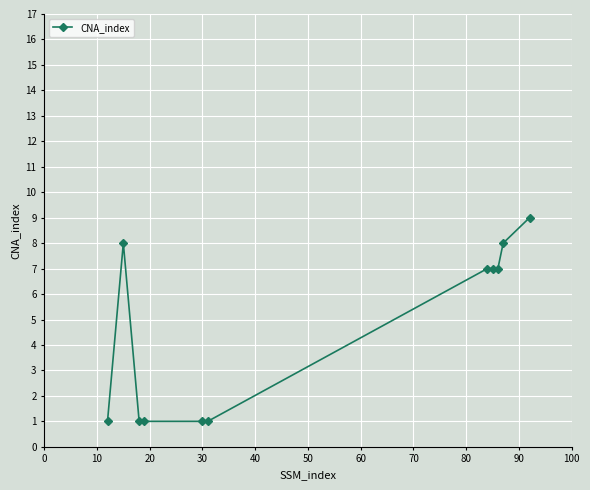

What is the difference between the maximum and minimum values?

8